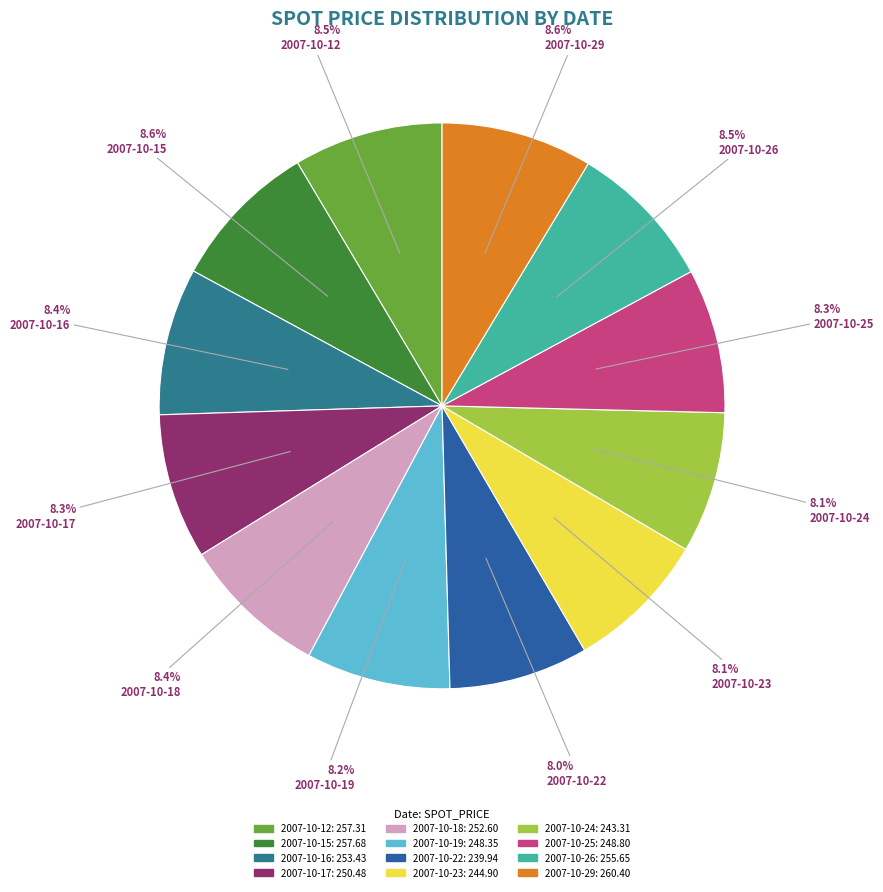

How many slices are in this pie chart?

12